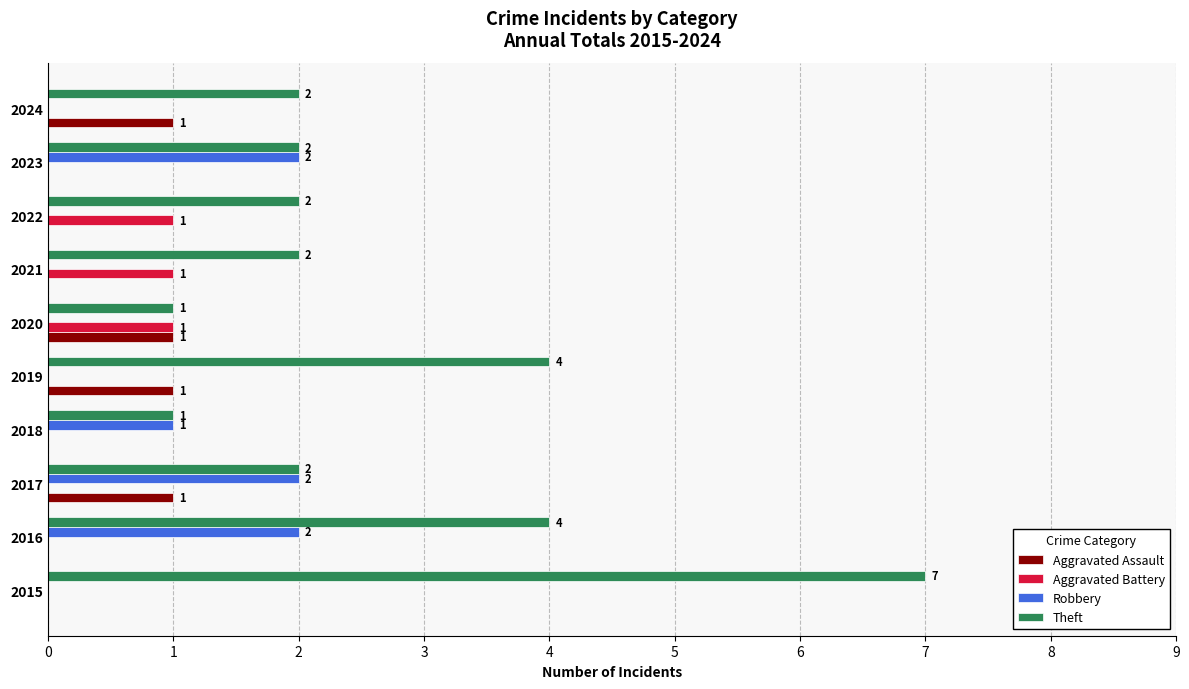

What is the greatest value displayed?

7